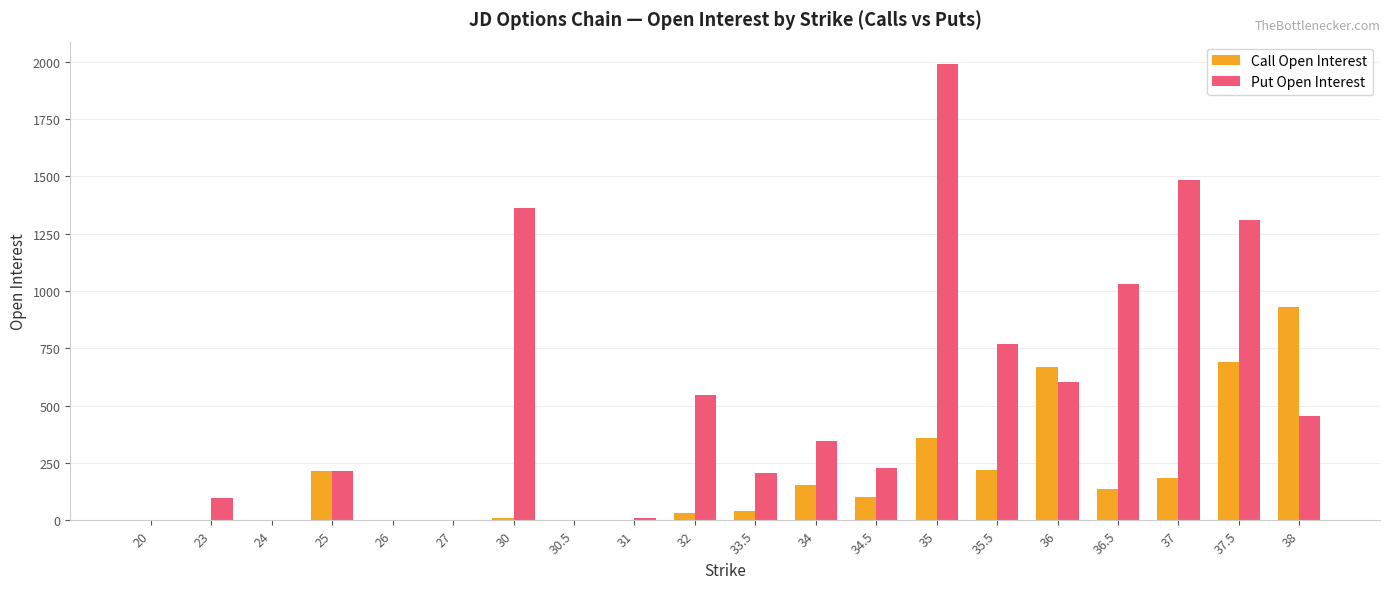

What is the maximum value for Call Open Interest?

931